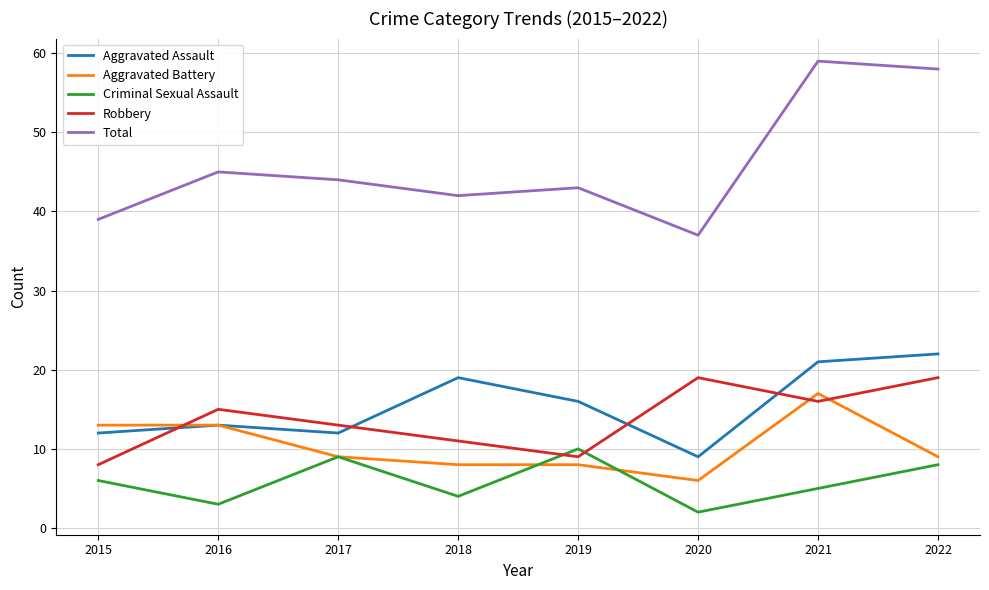

Which series changed the most between 2018 and 2022?

Total